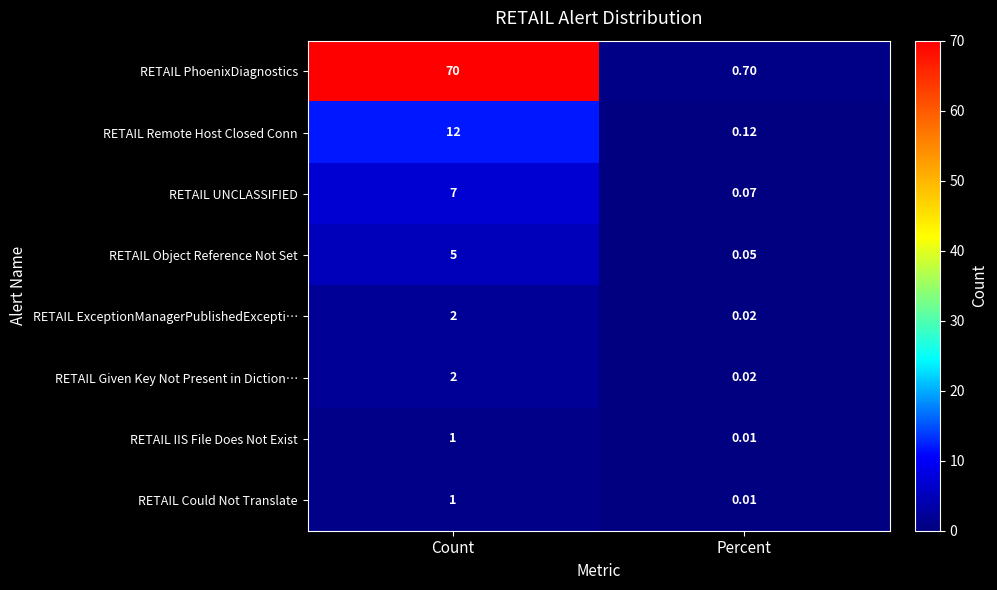

Is the value of RETAIL Object Reference Not Set at Count greater than the value of RETAIL Could Not Translate at Percent?

Yes